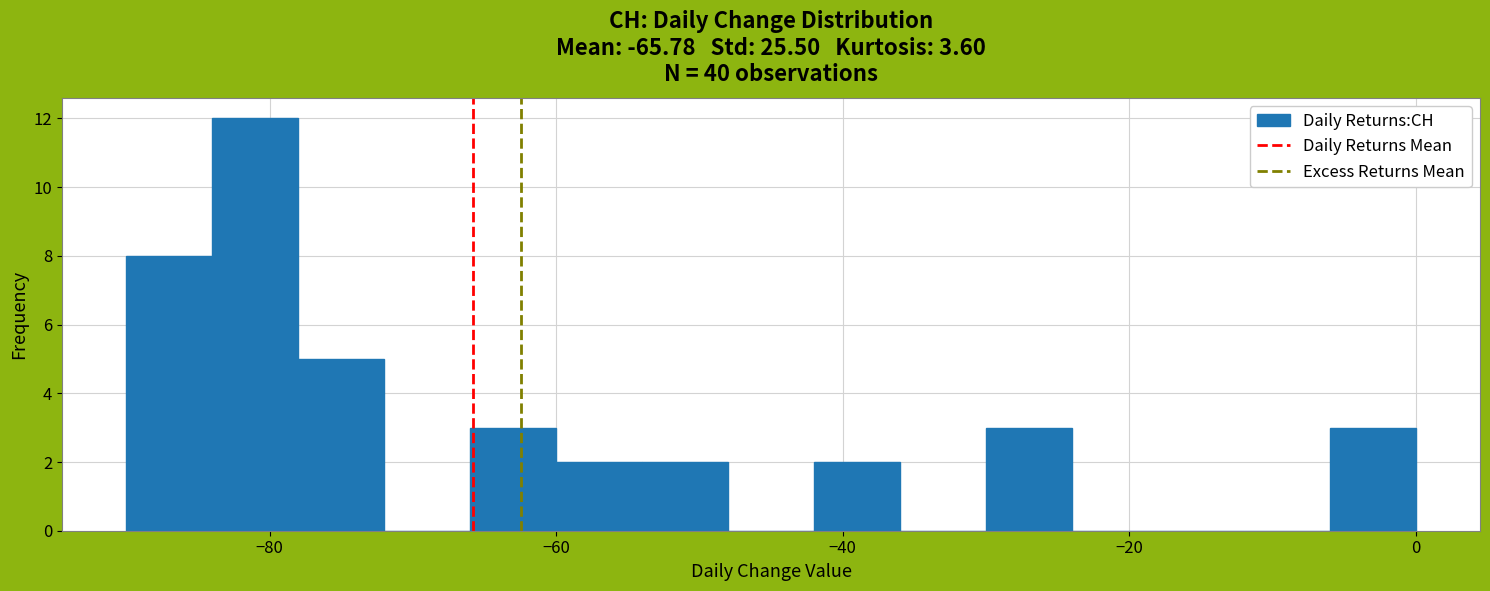

Around what value on the x-axis is the tallest bar? Give the approximate position of its centre, as read against the axis.

-80